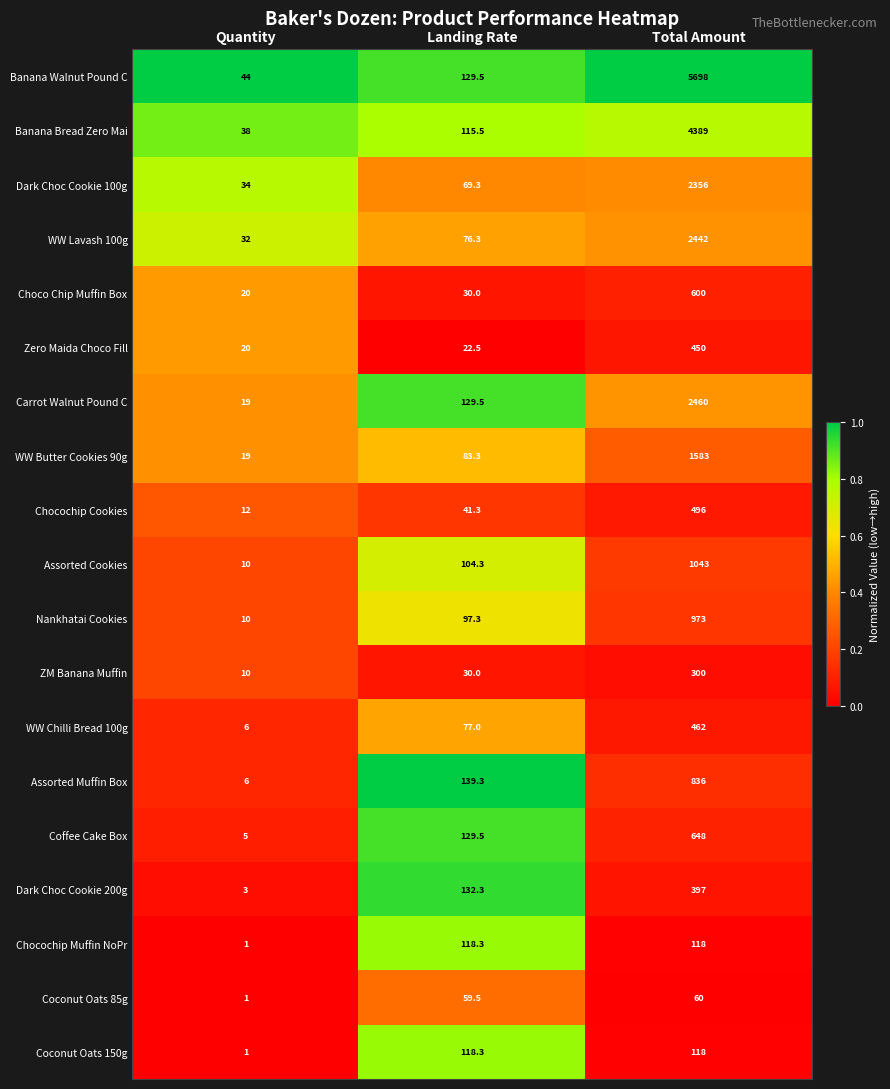

True or false: Choco Chip Muffin Box has a value of 1016.2 at Total Amount.

False